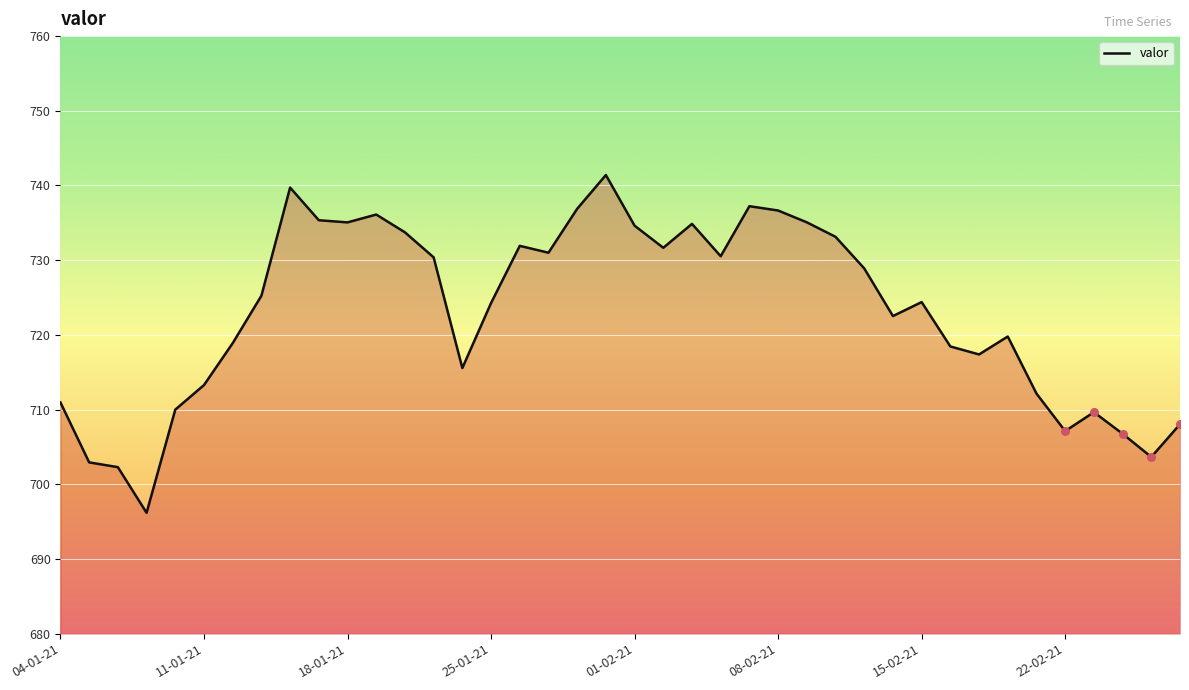

What is the minimum value shown in the chart?

696.2